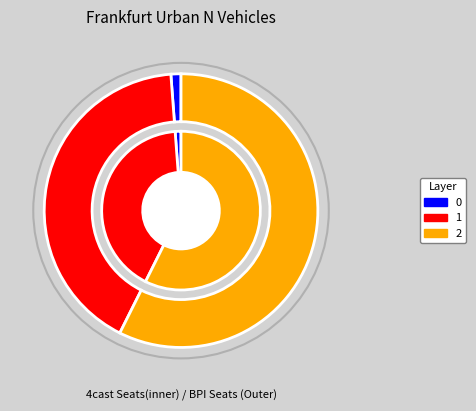

To the nearest percent, what portion does 1 represent?

41%